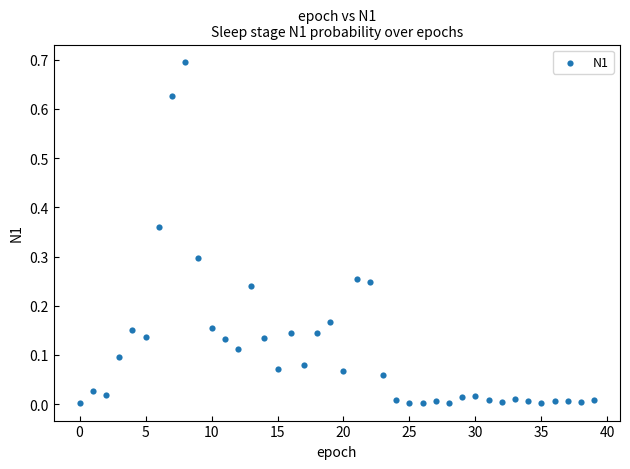

What is the range of Y values (max minus min)?

0.7